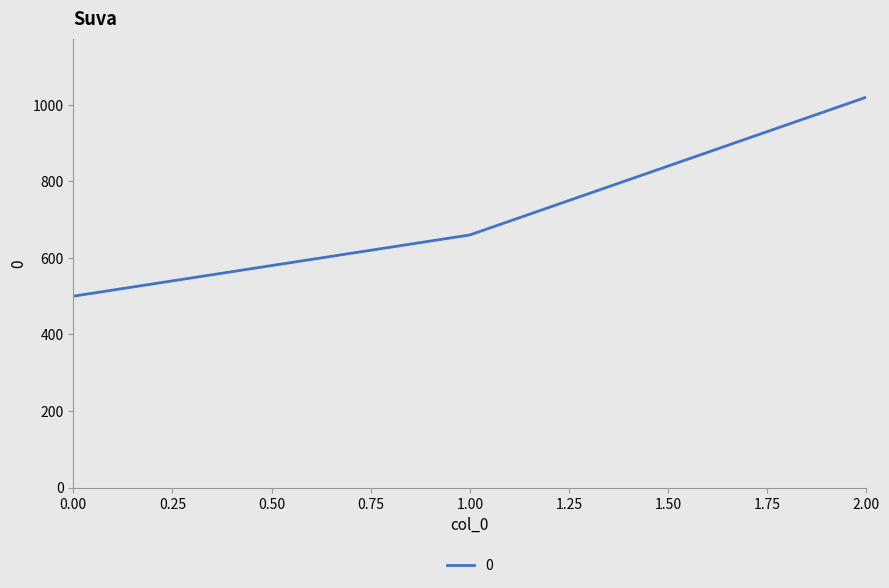

Rank the categories by value from highest to lowest.

2.00, 1.00, 0.00